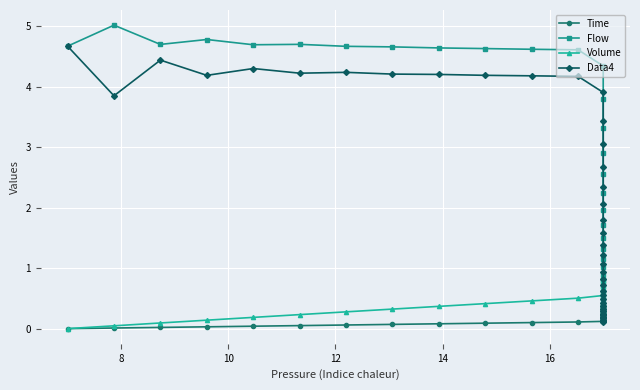

List the series in order of their peak value, lowest first.

Time, Volume, Data4, Flow